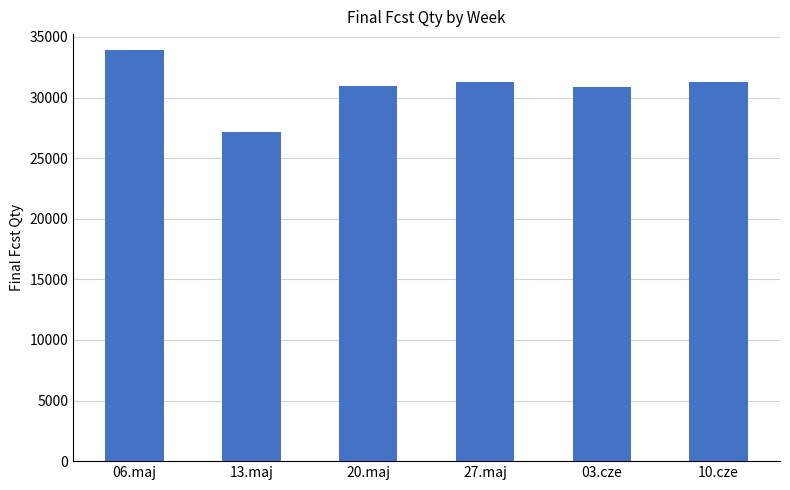

What is the sum of all values?

185424.3